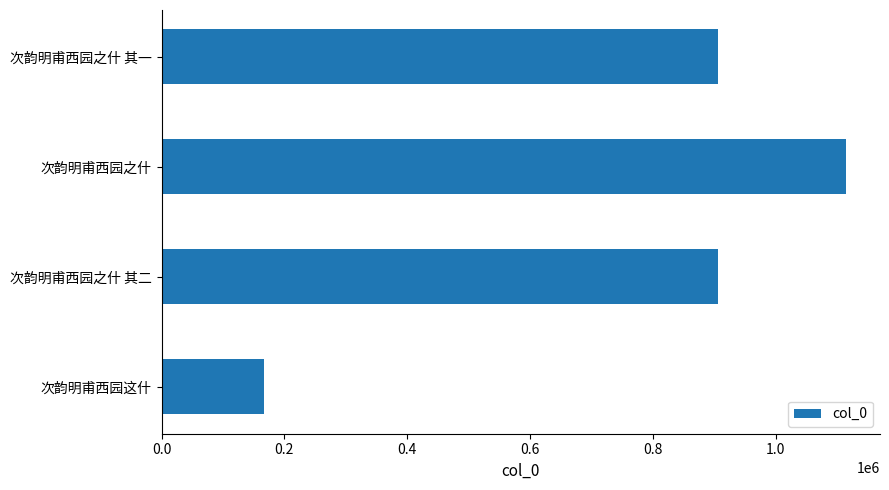

What is the minimum value shown in the chart?

166444